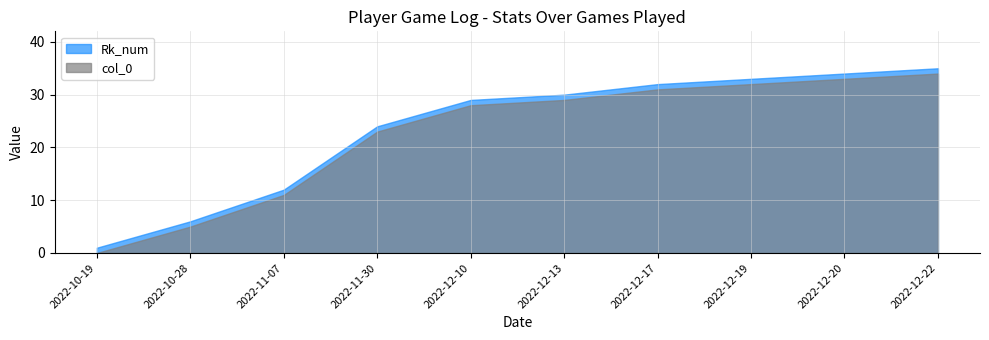

True or false: col_0 and Rk_num intersect in this chart.

False